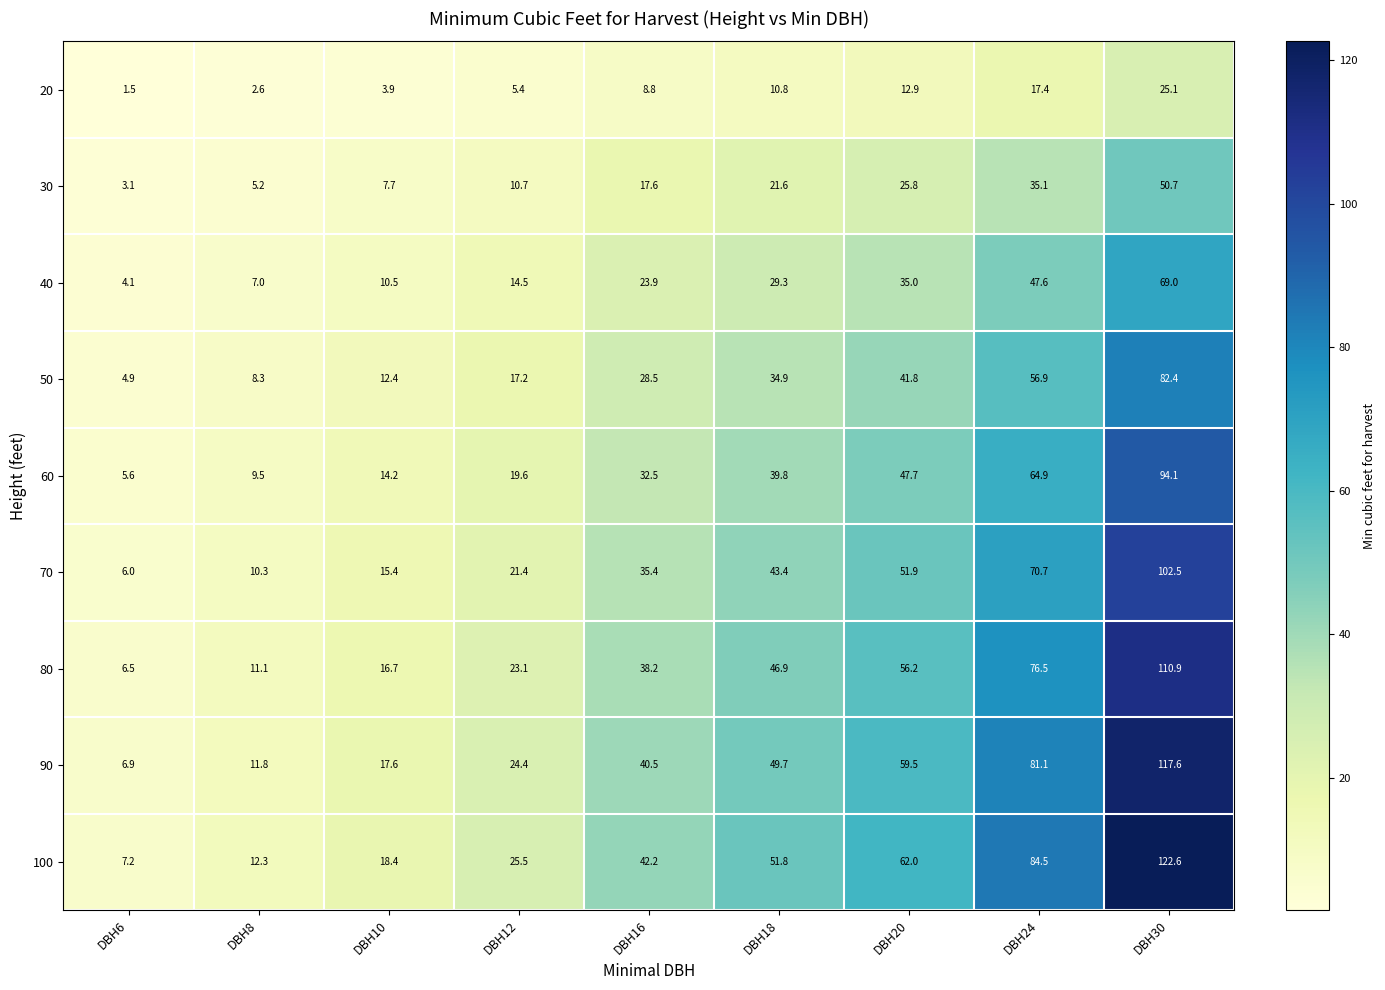

What is the sum of the 30 values at DBH10 and DBH24?

42.8